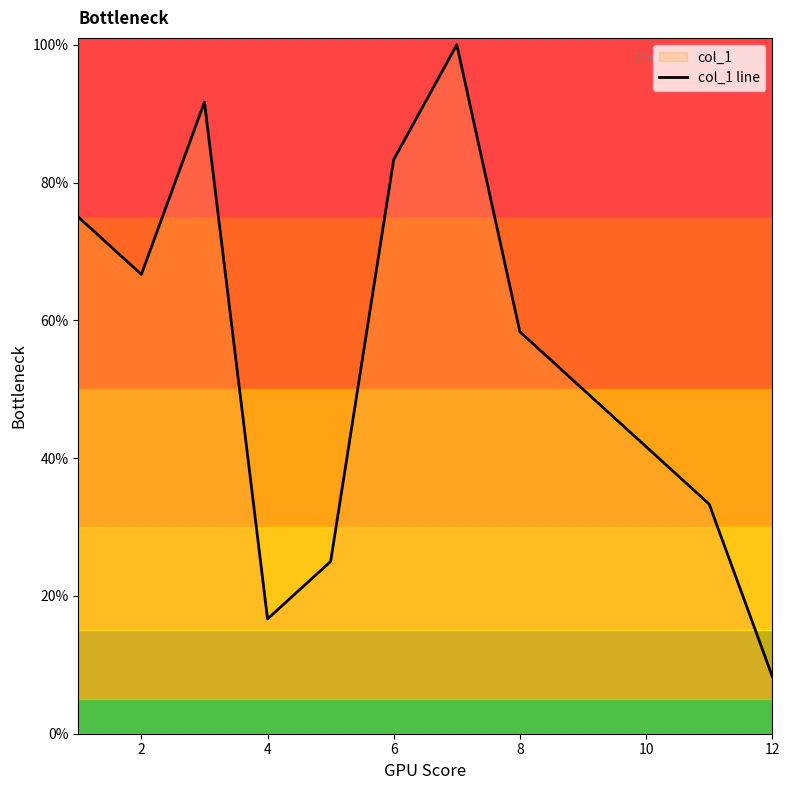

What is the change in value from 6 to 8?

-25.0